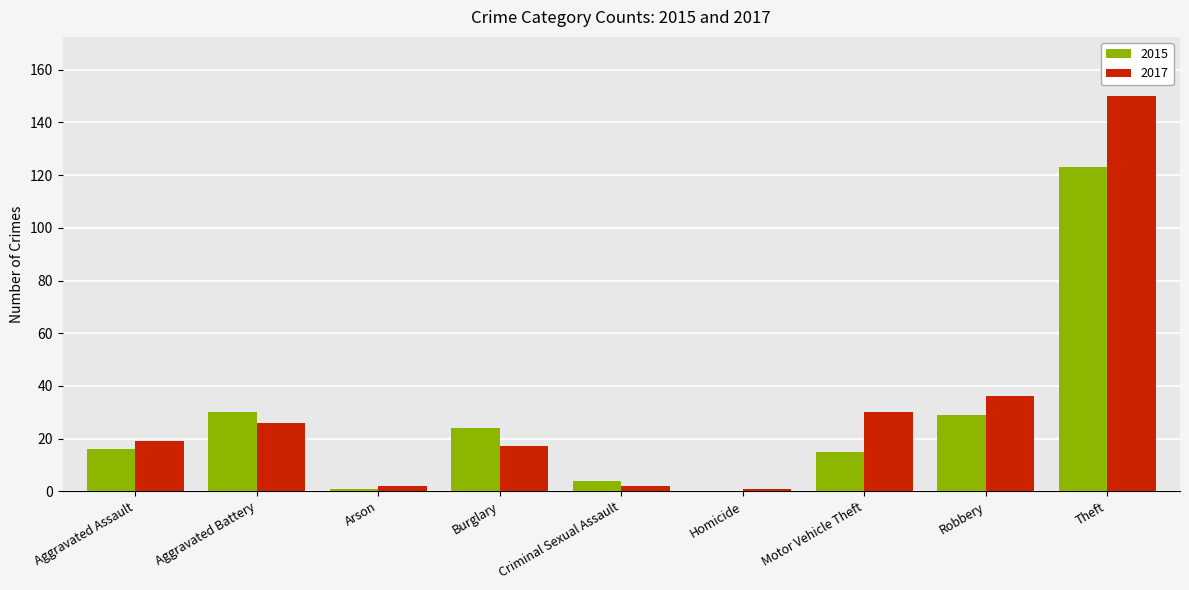

Reading left to right, what are all the values shown in this chart?

2015: Aggravated Assault=16	Aggravated Battery=30	Arson=1	Burglary=24	Criminal Sexual Assault=4	Homicide=0	Motor Vehicle Theft=15	Robbery=29	Theft=123
2017: Aggravated Assault=19	Aggravated Battery=26	Arson=2	Burglary=17	Criminal Sexual Assault=2	Homicide=1	Motor Vehicle Theft=30	Robbery=36	Theft=150